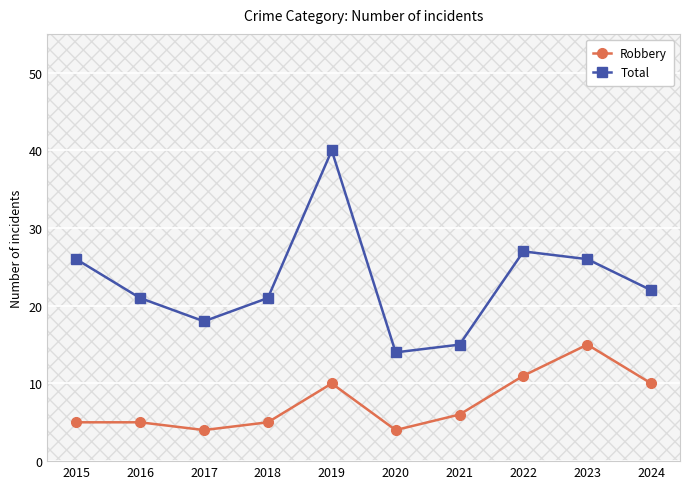

What are all the series names shown in the legend?

Robbery, Total